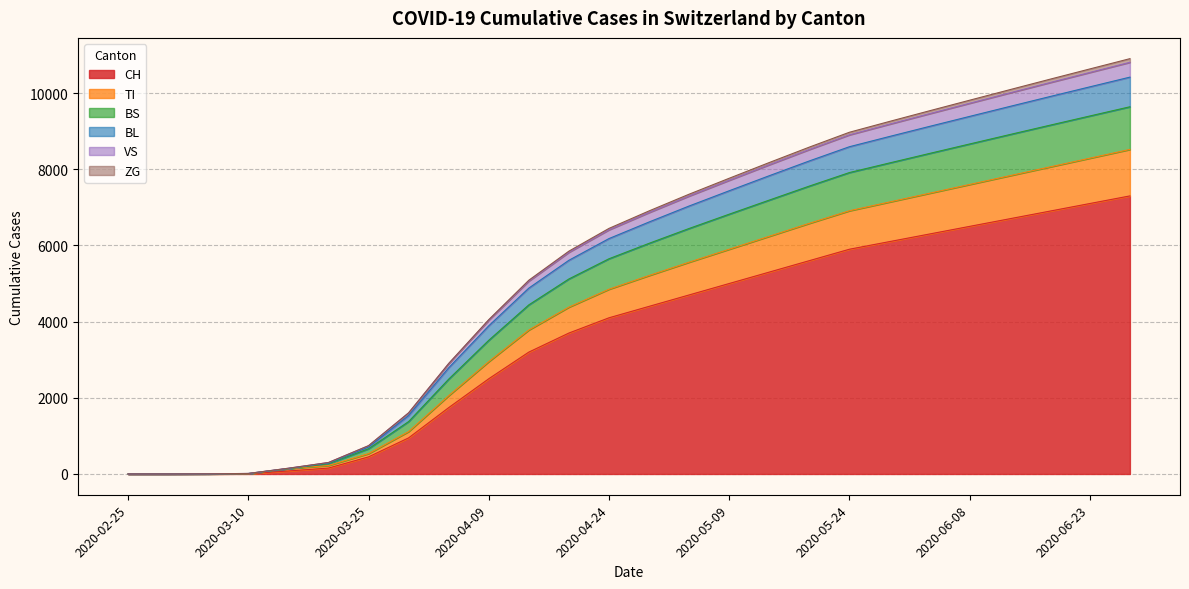

What is the spread (max minus min) of values at 2020-03-20?

146